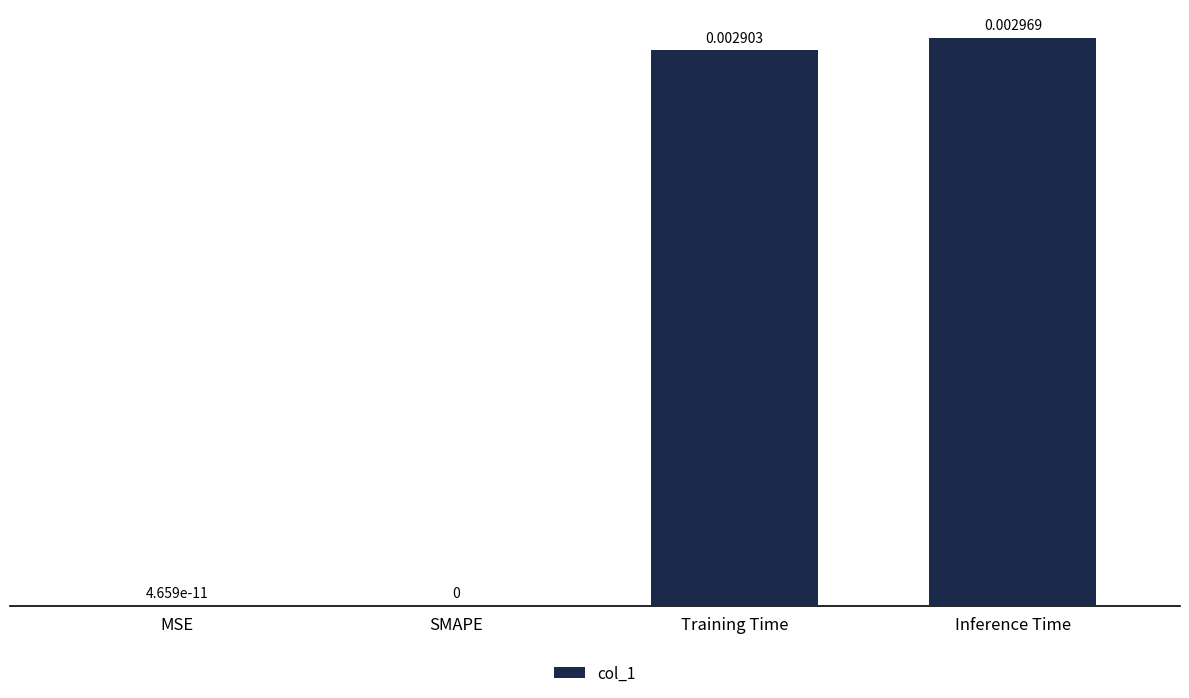

Which category has the highest value across all series?

Inference Time